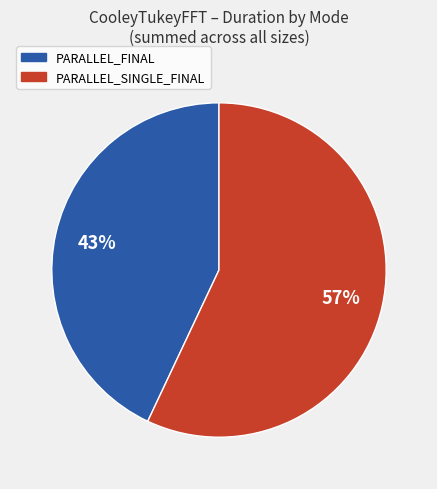

How many segments does this pie chart have?

2